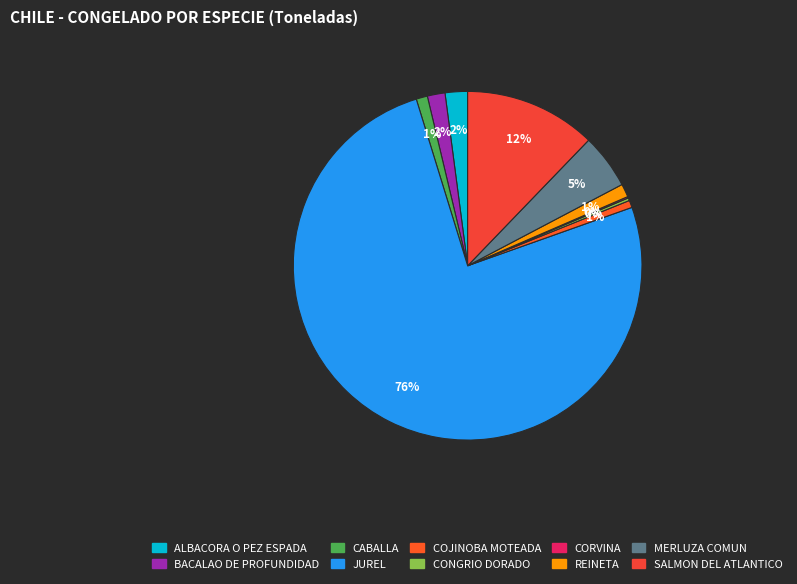

True or false: CONGRIO DORADO accounts for 0% of the total.

True